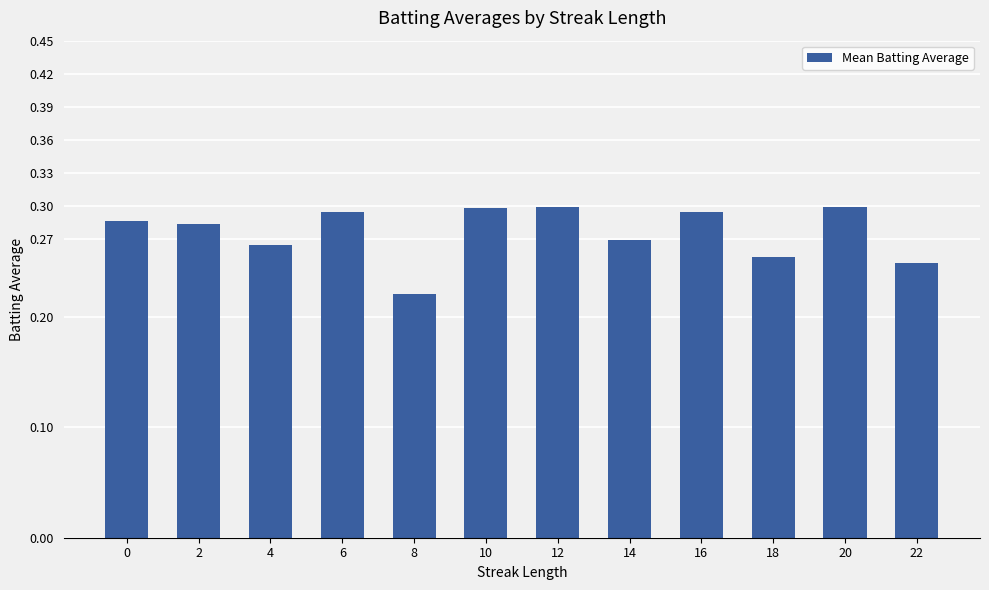

Which label corresponds to the smallest value in the chart?

8